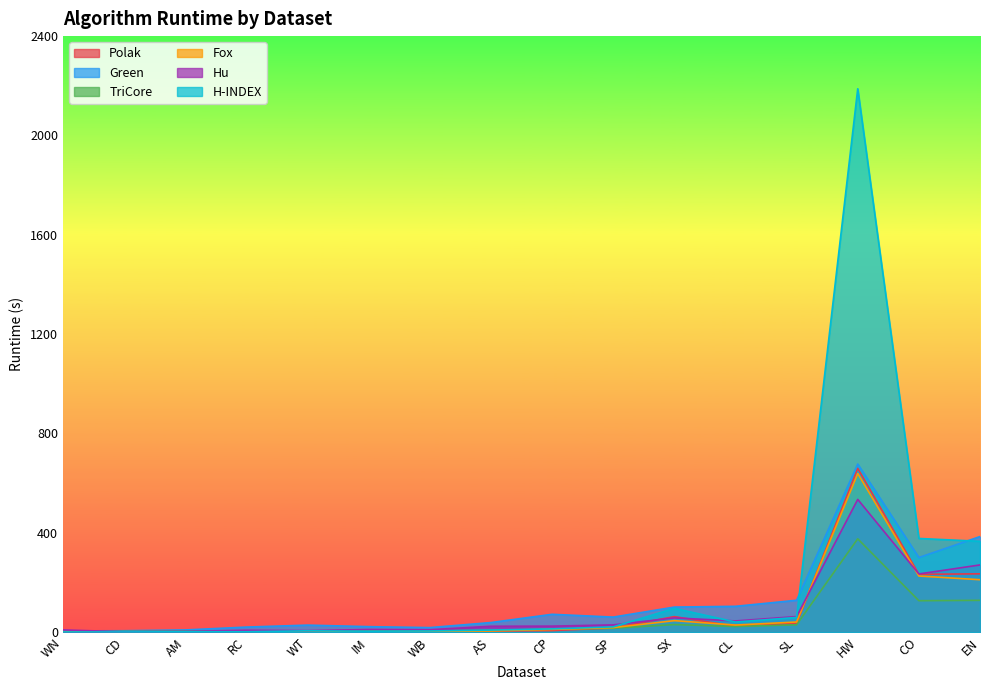

Where does the H-INDEX series first go above 13?

CP